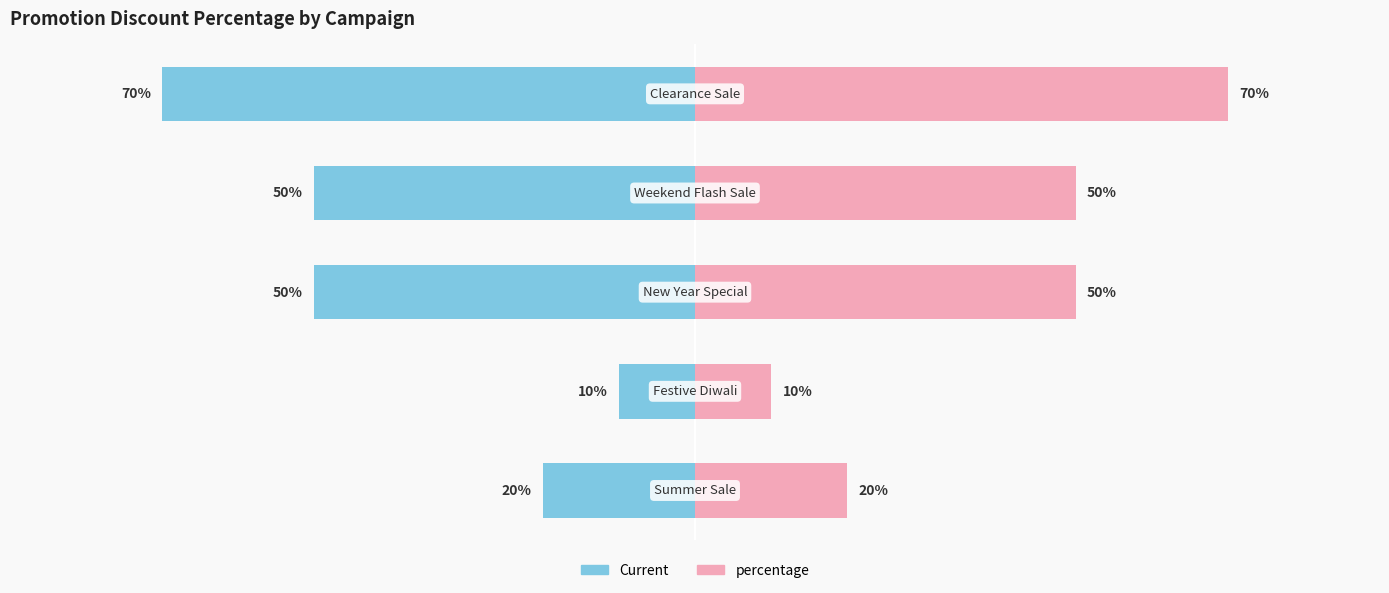

What is the sum of all Current values?

-200